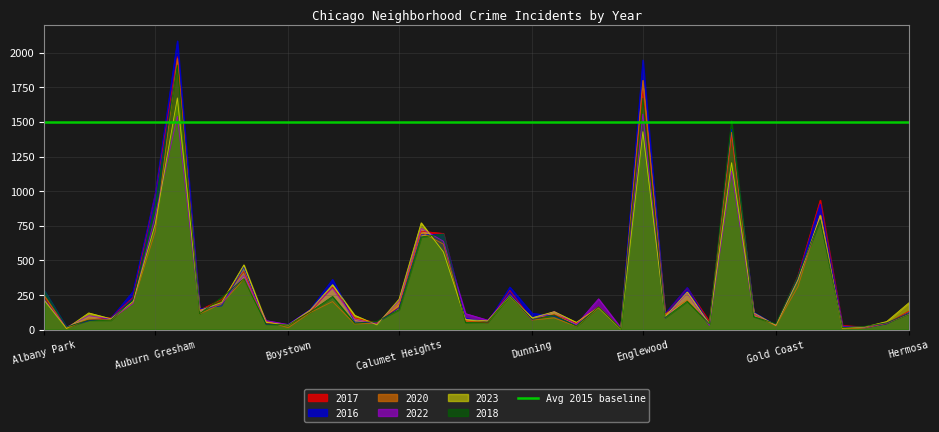

Which series has the largest range (max minus min)?

2016